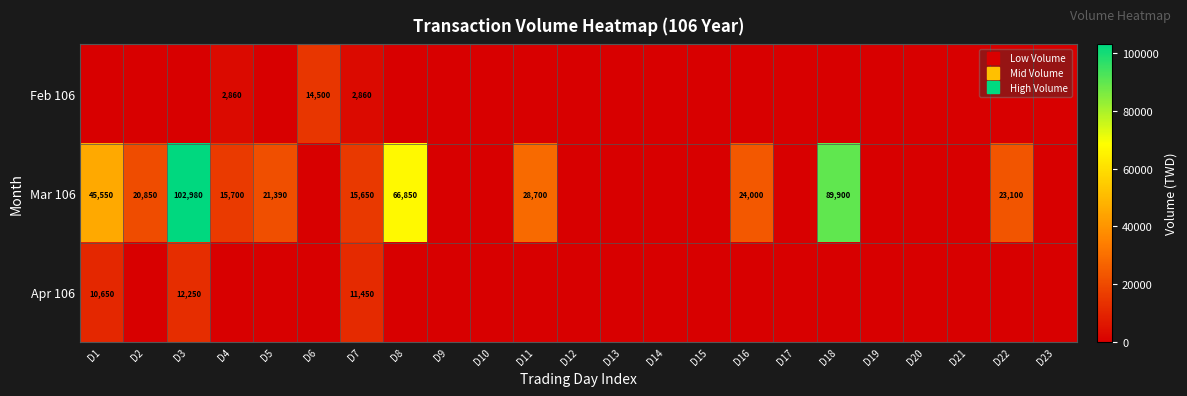

At which category is the sum across all series the highest?

D3